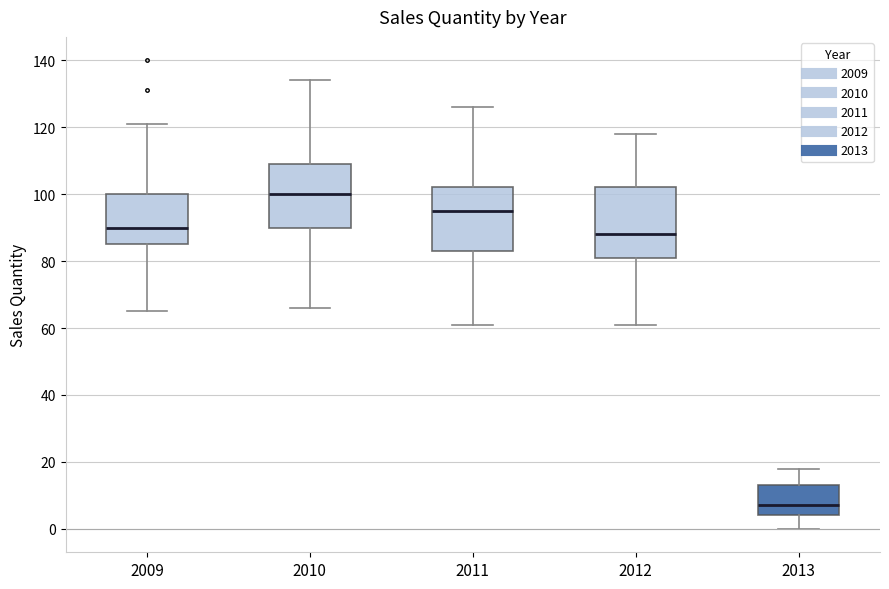

Where is the lower edge of the box at x = 2010 on the y-axis? The values are not printed on the chart, so give them approximately, as read against the axis.

90